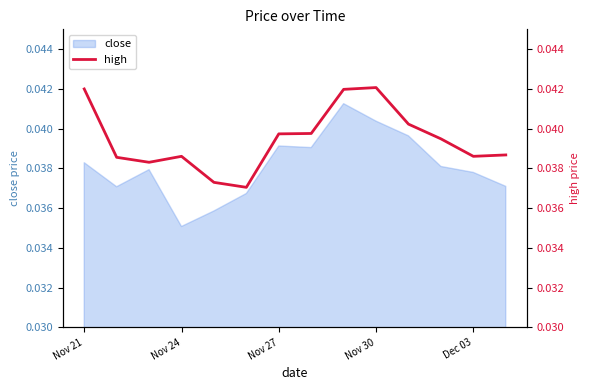

How many points are lower than both their immediate neighbors (excluding endpoints)?

3